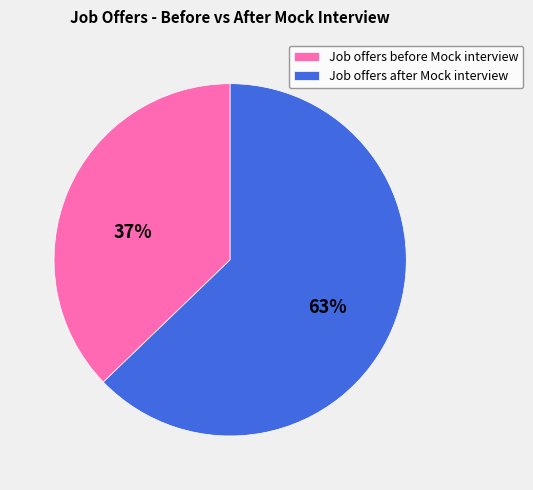

True or false: Job offers before Mock interview accounts for 37% of the total.

True